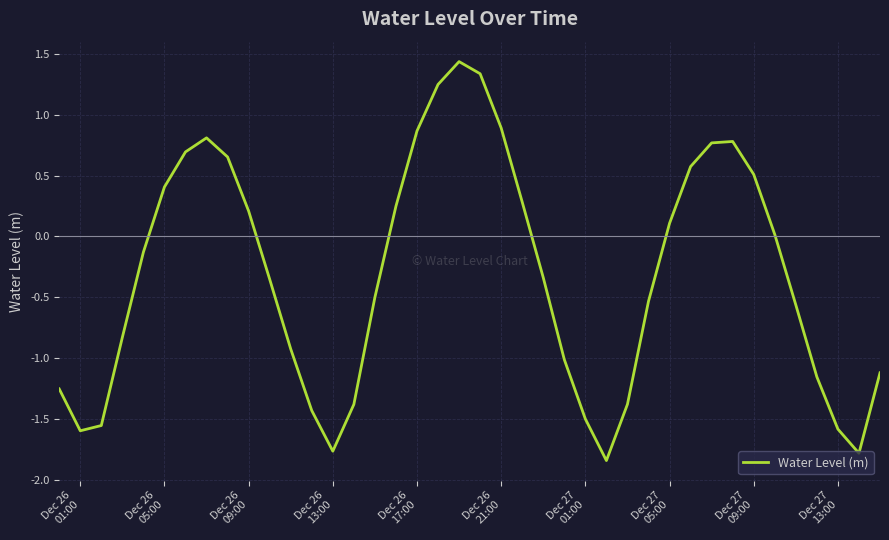

What is the maximum value shown in the chart?

1.4